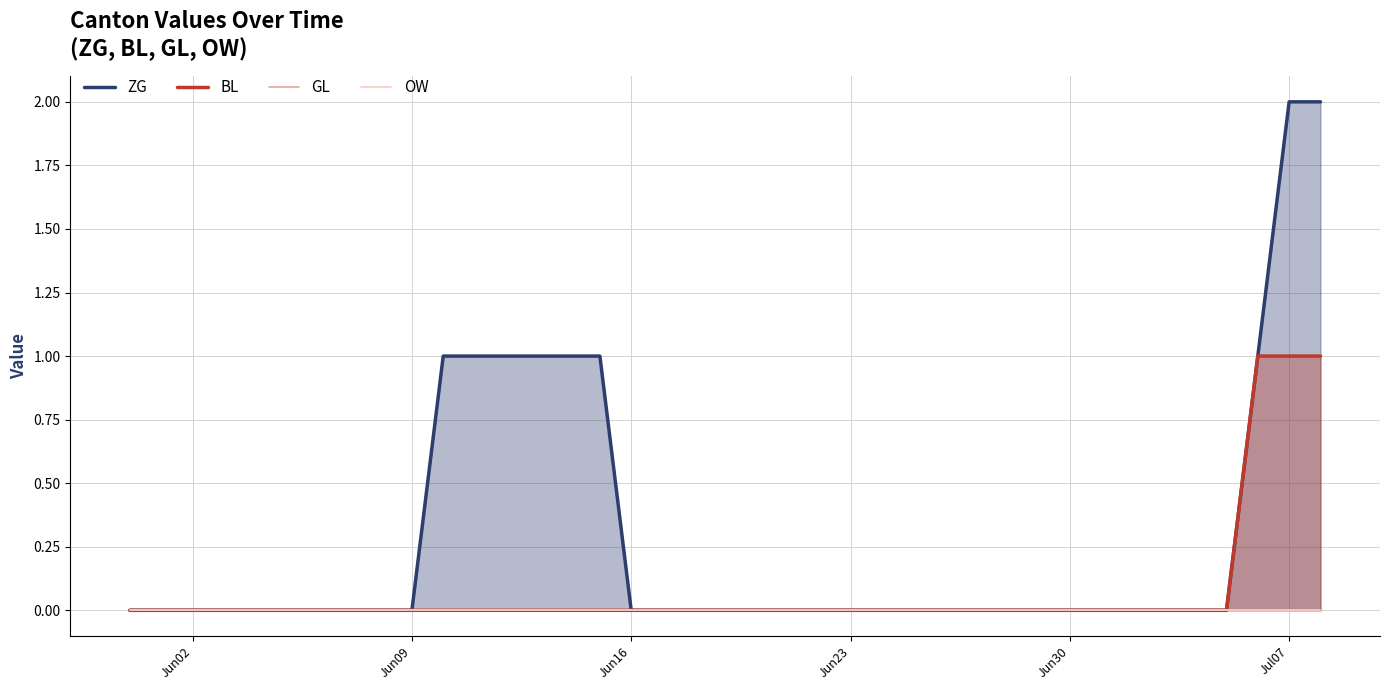

Which category has the lowest value across all series?

Jun02